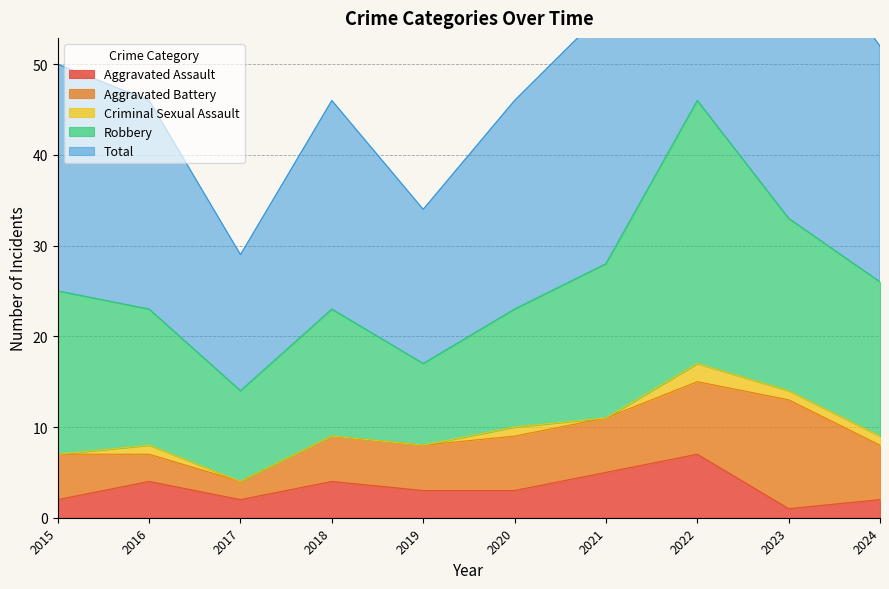

At which label is Robbery closest to 19?

2023